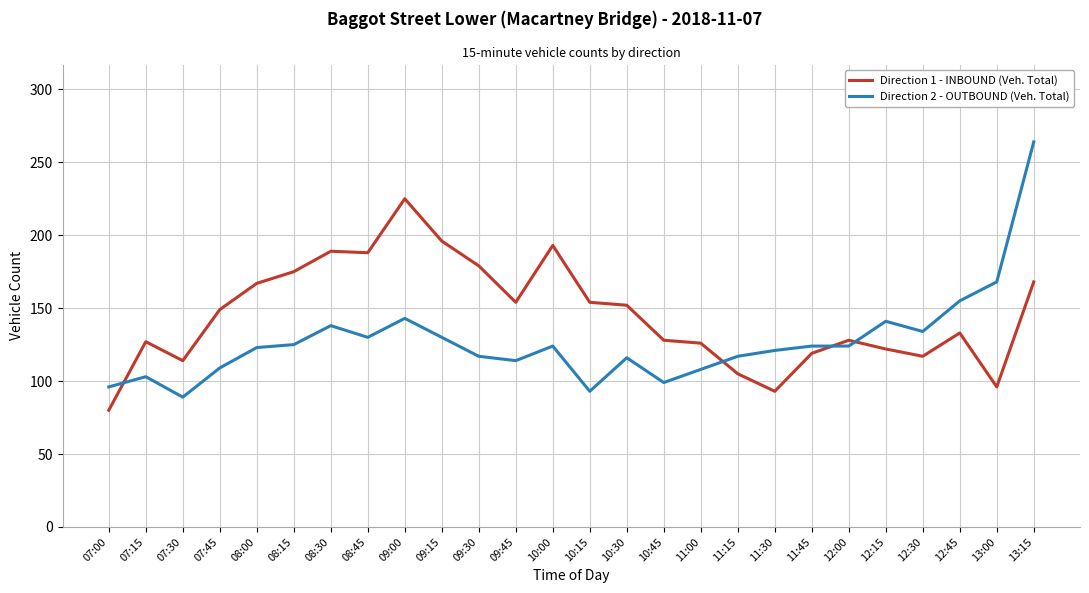

At how many categories does at least one series exceed 164?

10